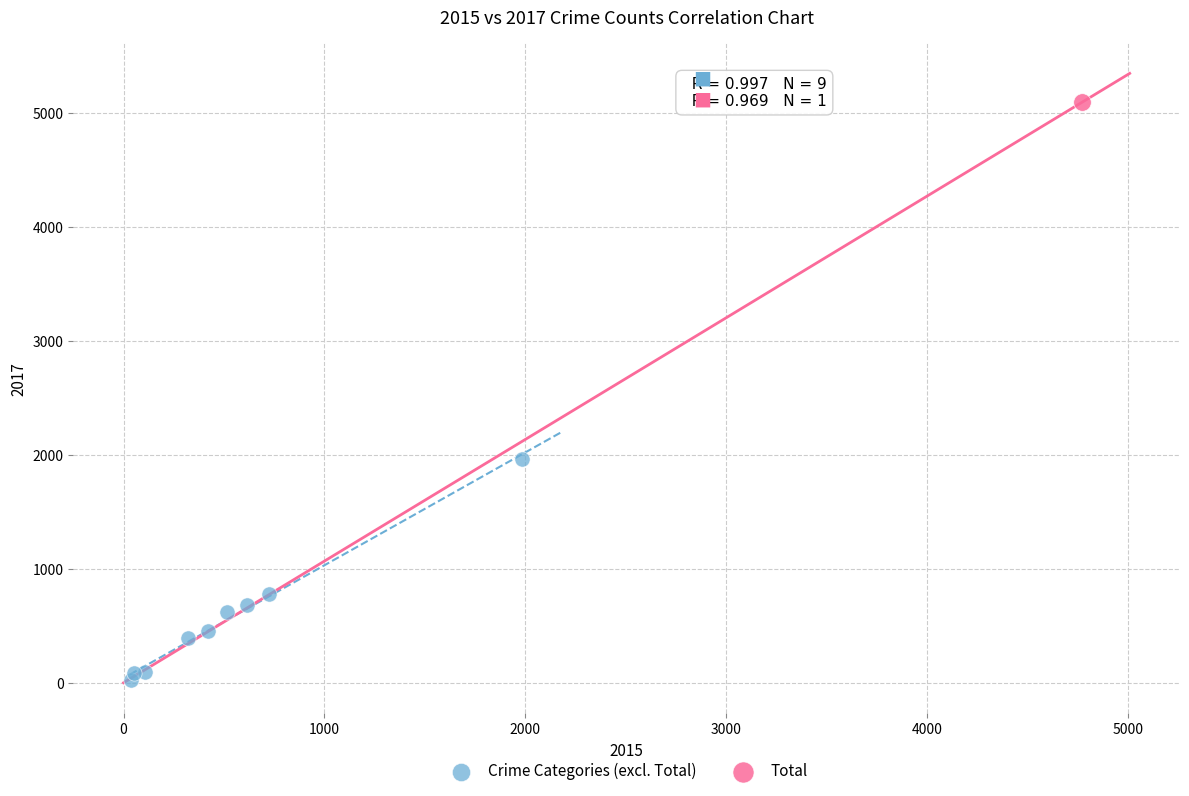

What are all the series names shown in the legend?

Crime Categories (excl. Total), Total